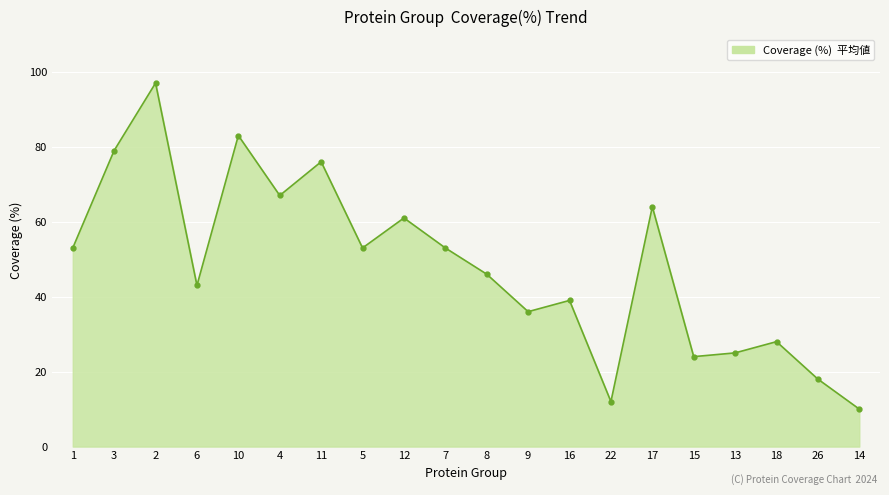

What is the ratio of the value at 13 to the value at 1?

0.5